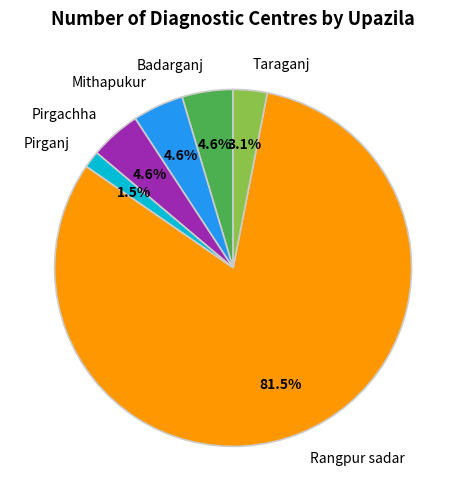

How many segments does this pie chart have?

6